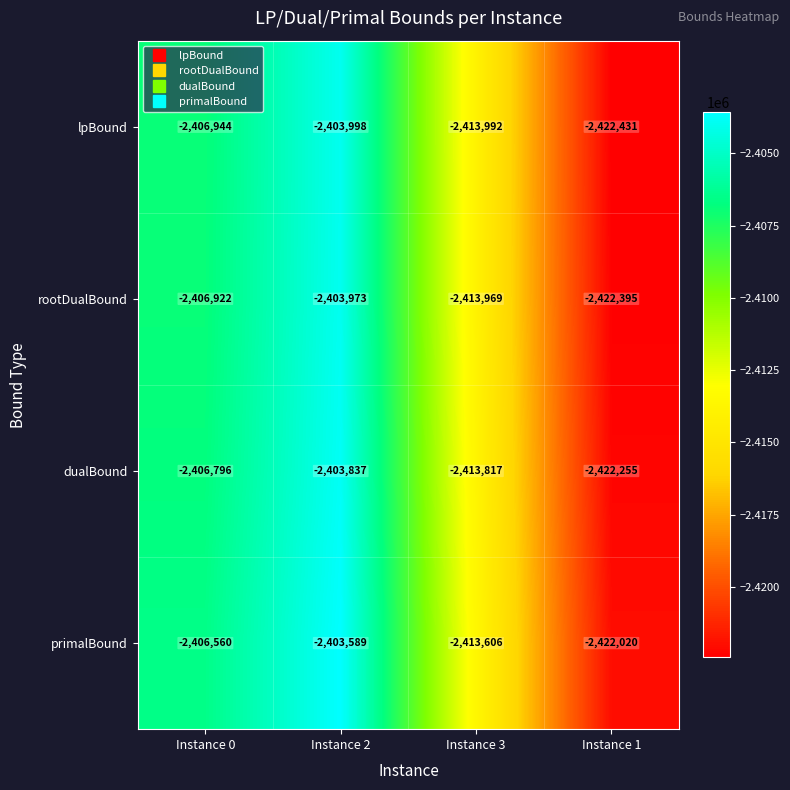

Read the primalBound value at Instance 1, to the nearest 10.

-2422020